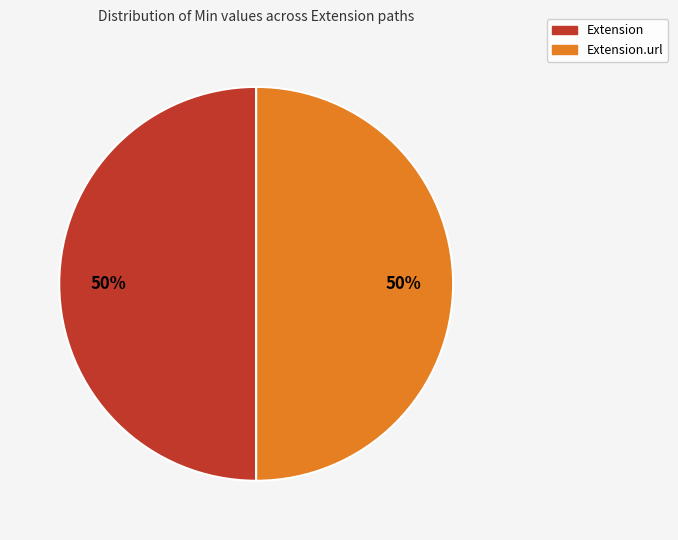

To the nearest percent, what is the average slice percentage?

50%